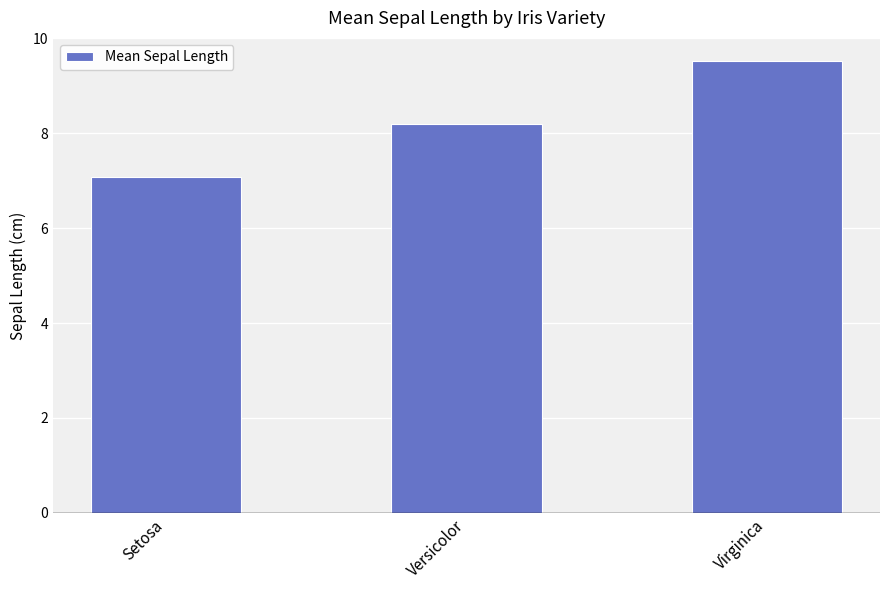

The value at Virginica is 13.5. True or false?

False